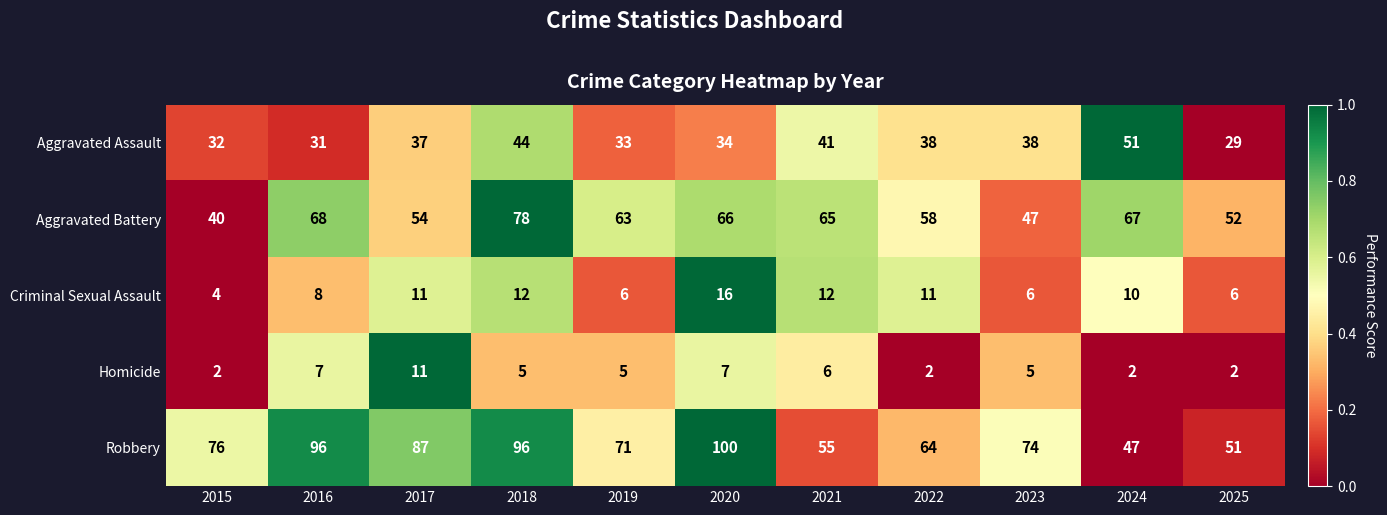

What is the sum of the Aggravated Assault values at 2019 and 2021?

74